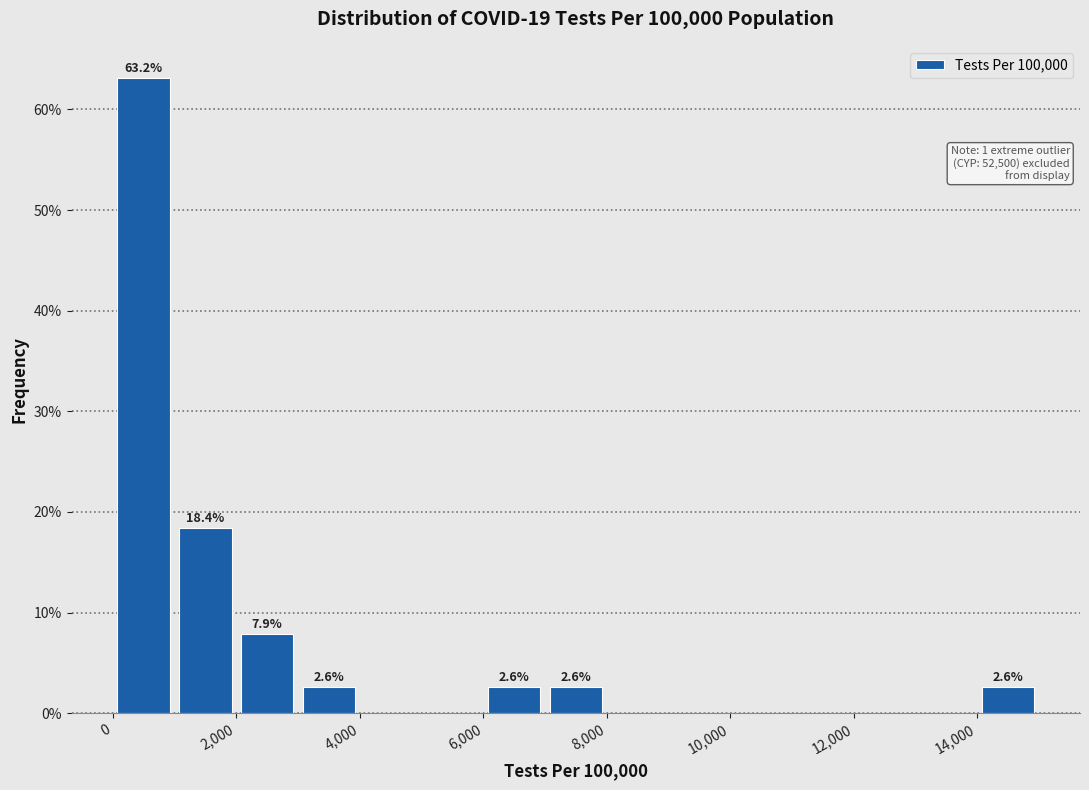

Over which range of the x-axis is the bar tallest?

0 to 1000